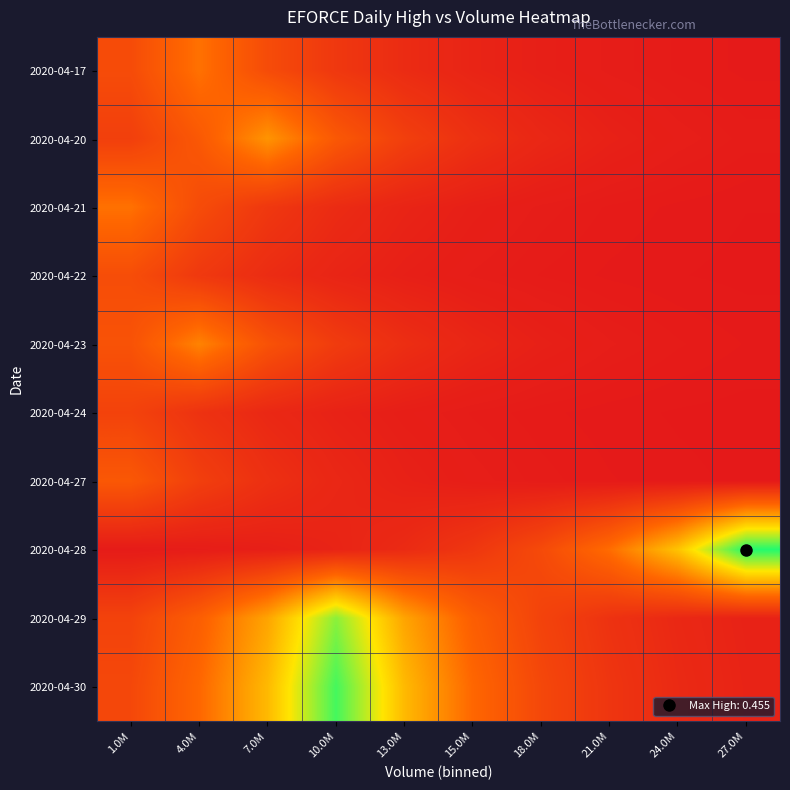

At how many categories does at least one series exceed 0?

10